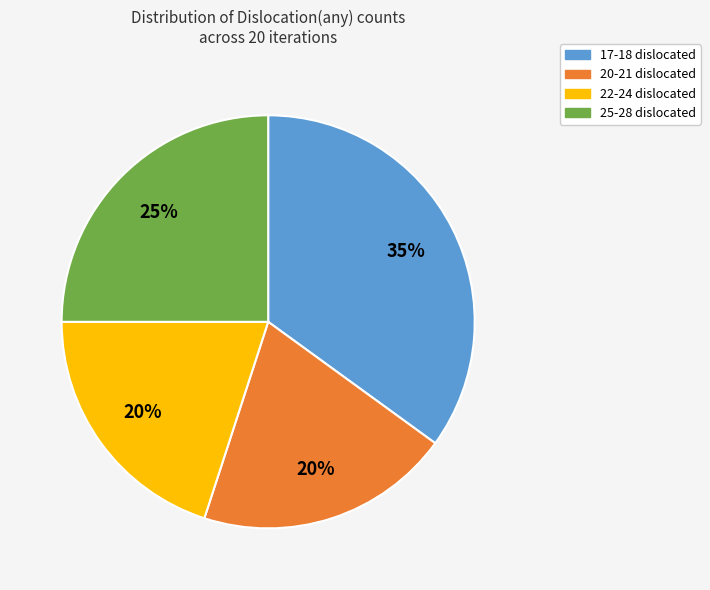

Does any single category account for the majority?

No